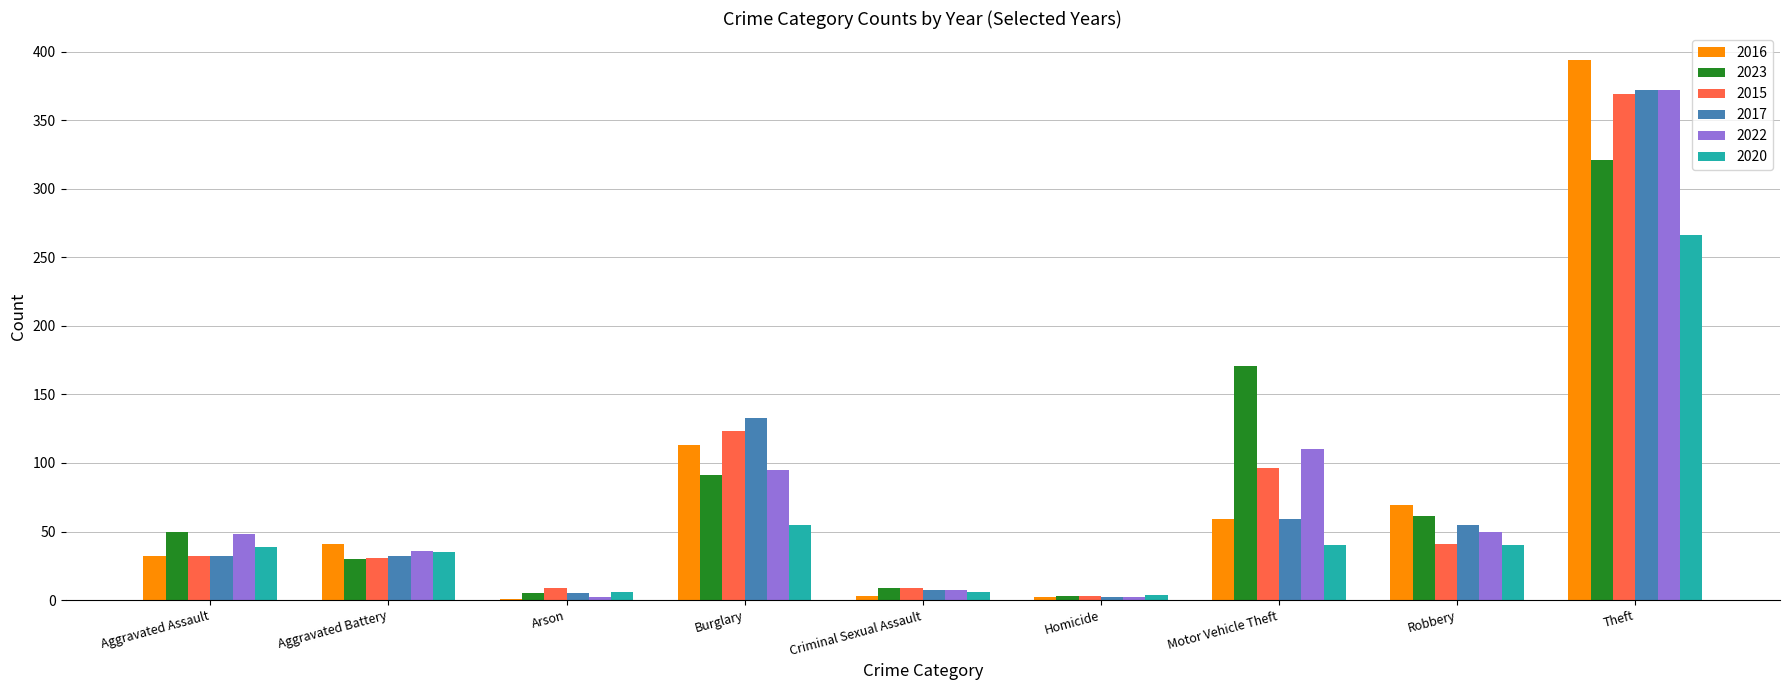

Count the number of categories in the chart.

9